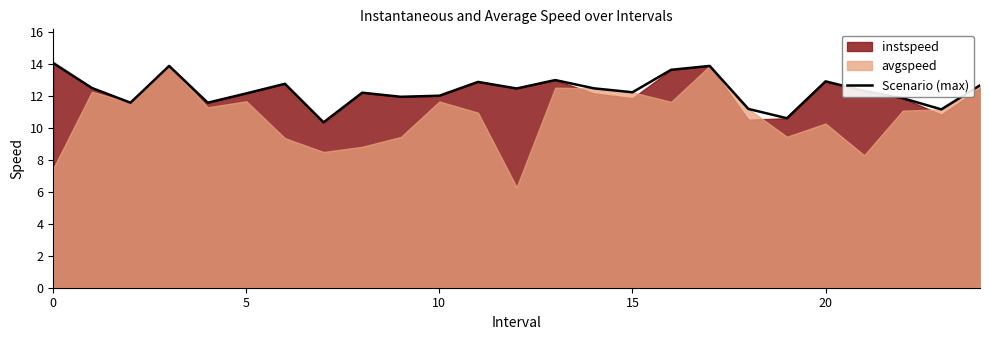

True or false: there are more than 1 points higher than both neighbors.

True